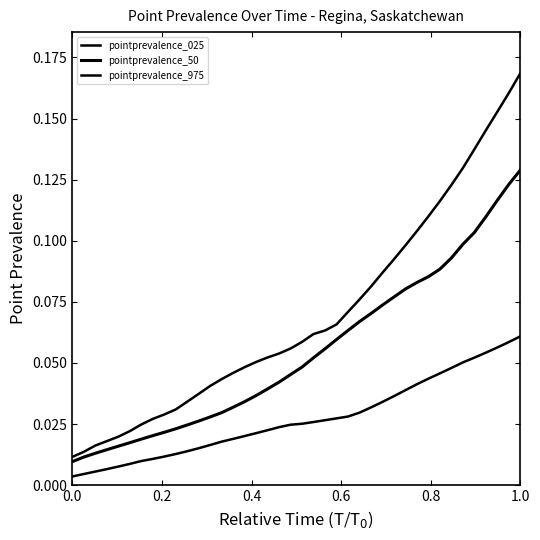

How many categories are shown in the chart?

40